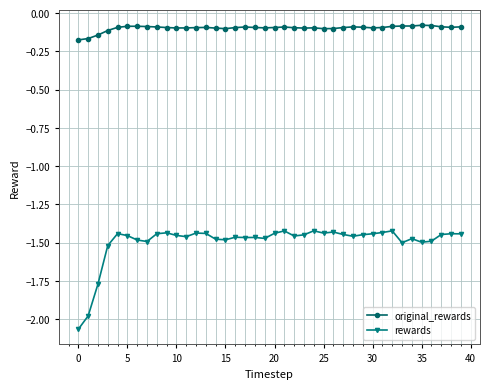

In rewards, how many points are higher than both neighbors (excluding endpoints)?

11